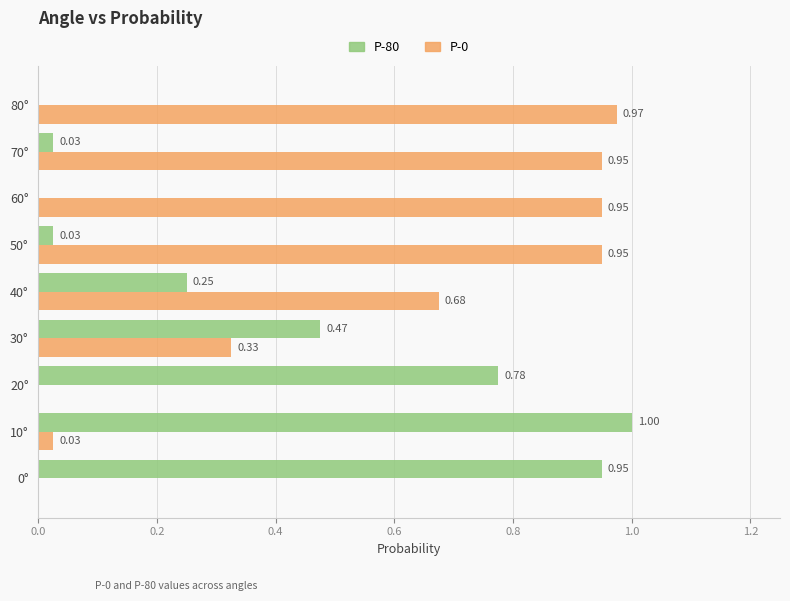

Between 0° and 30°, which series saw the biggest shift?

P-80